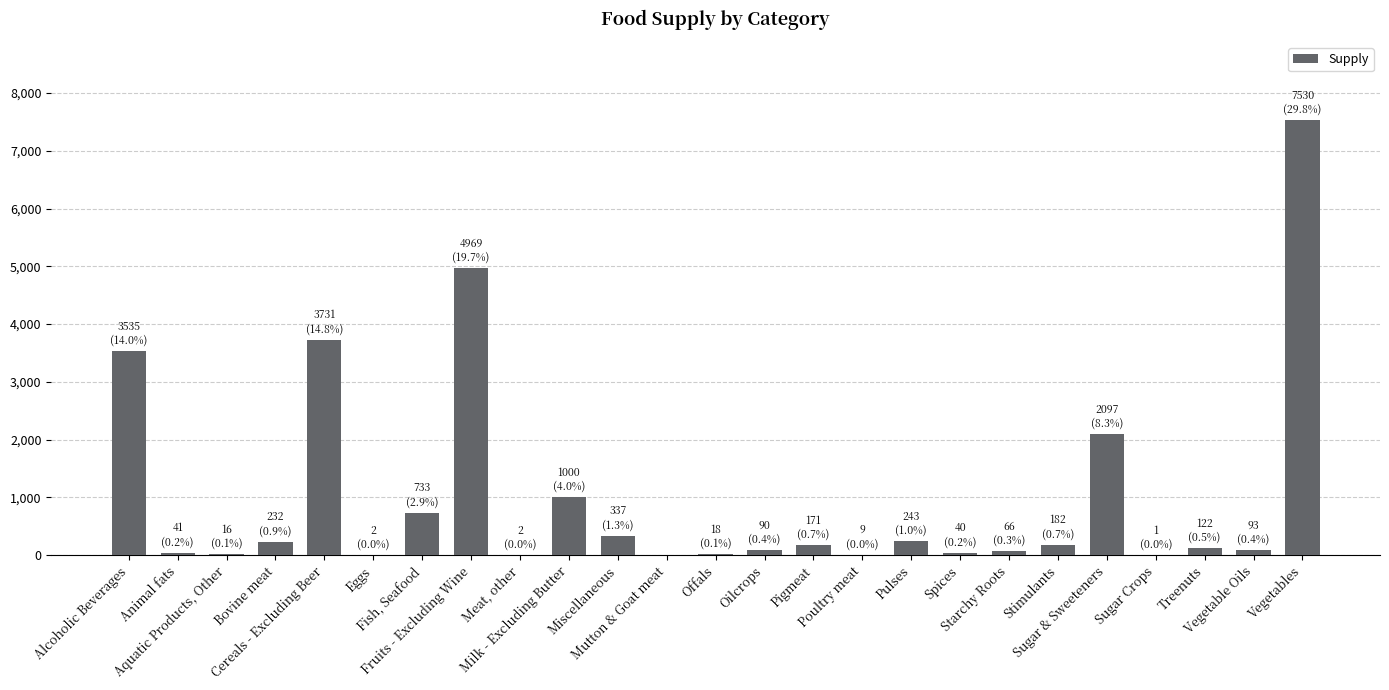

What is the greatest value displayed?

7530